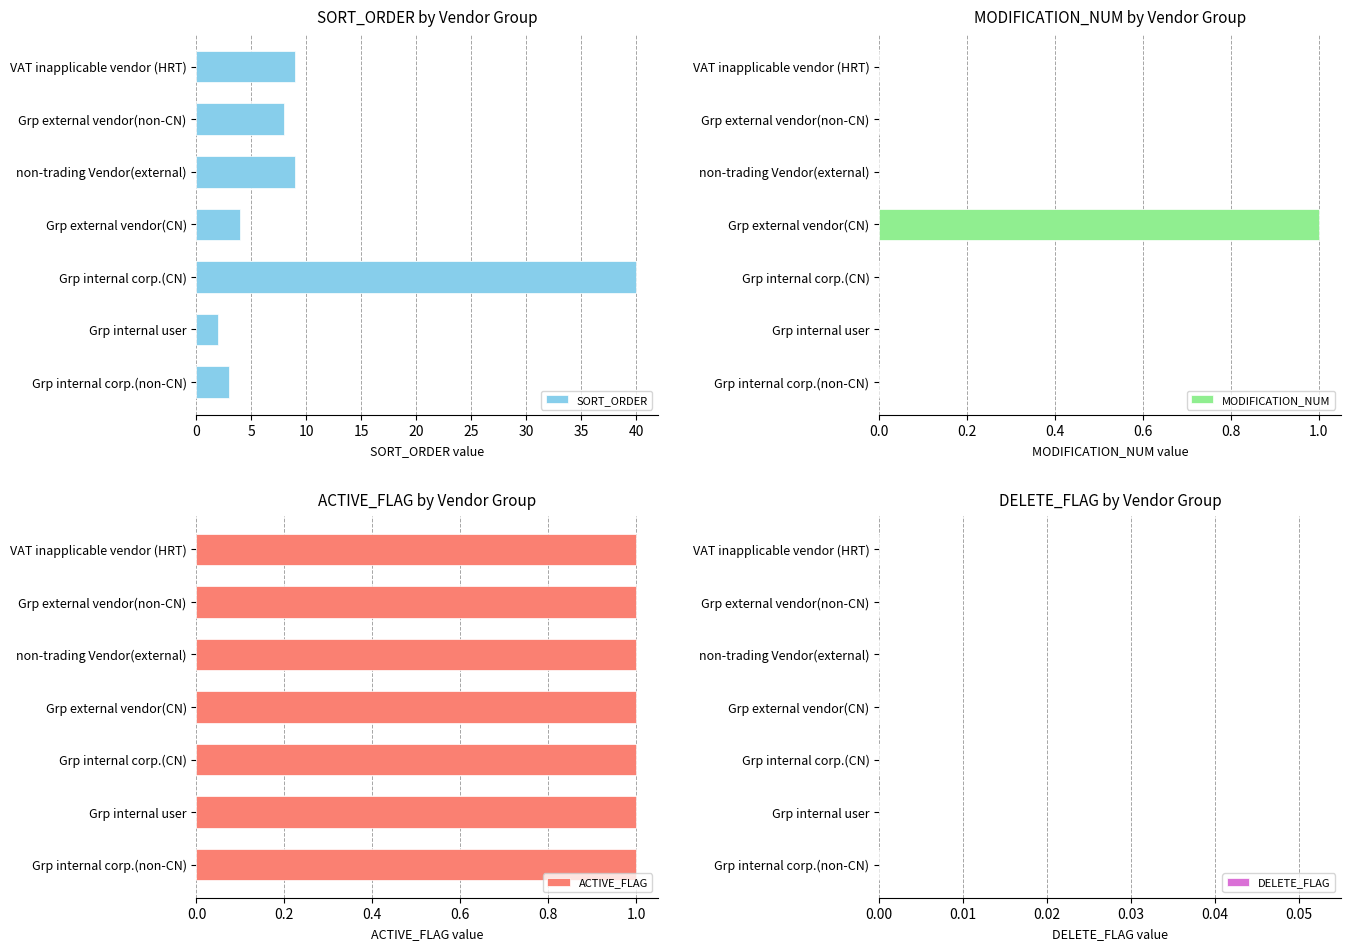

What is the difference between the maximum and minimum values in the SORT_ORDER series?

38